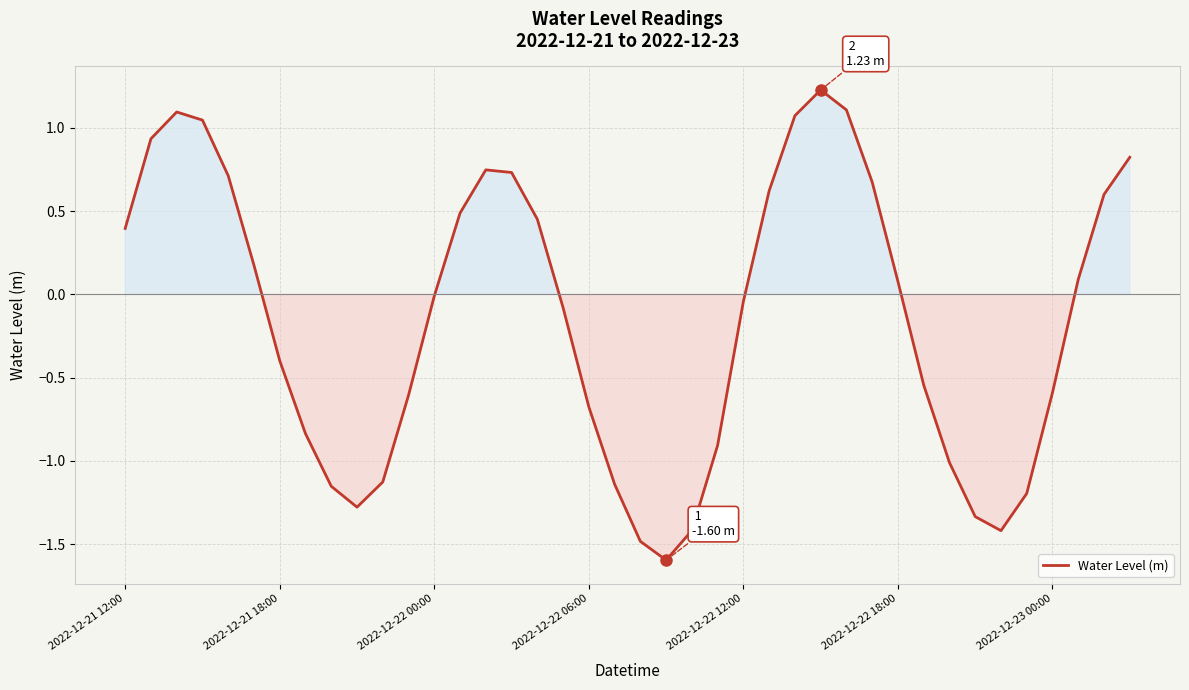

What is the minimum value shown in the chart?

-1.6